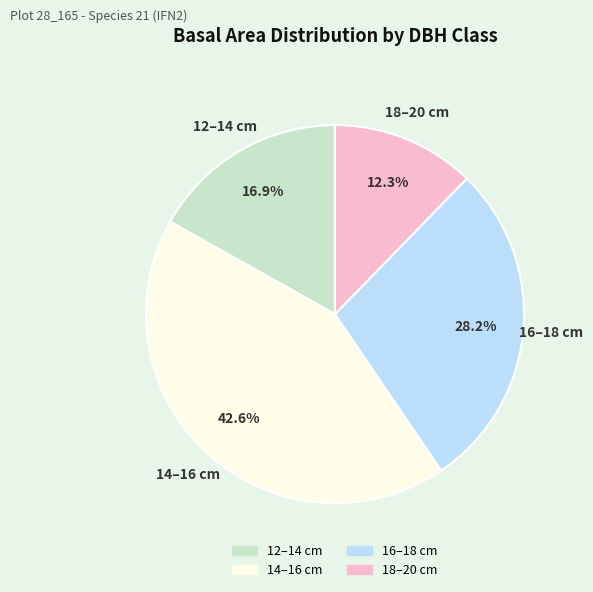

To the nearest percent, what is the difference between the largest and smallest slice percentages?

30%